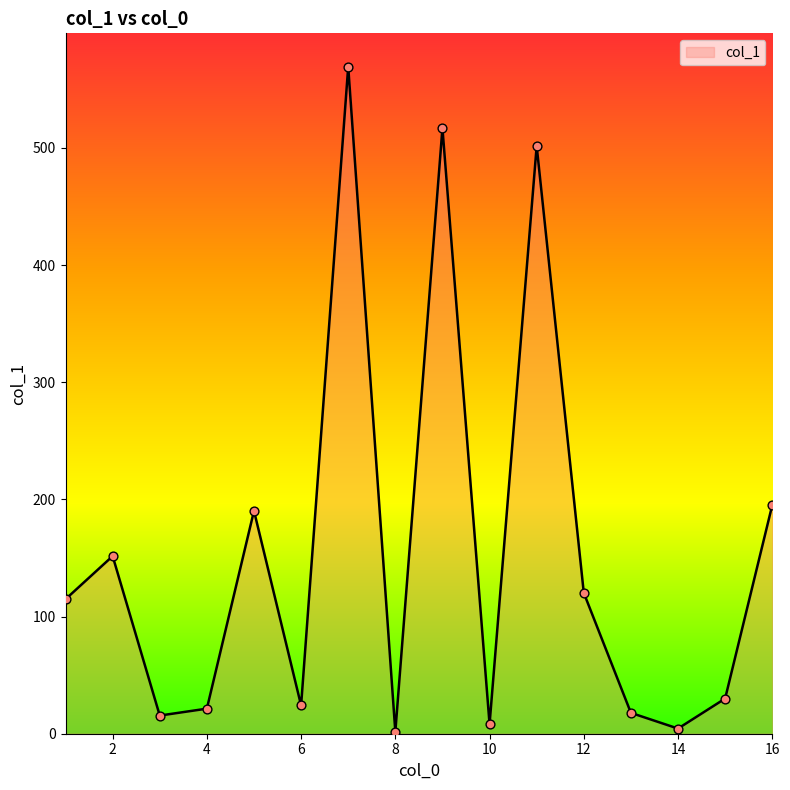

What is the greatest value displayed?

569.3